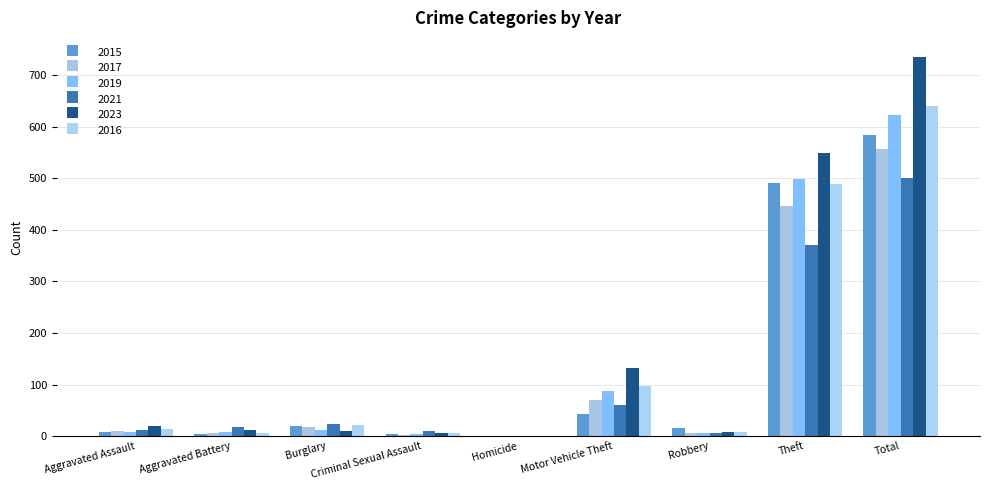

How many groups of bars are there?

9